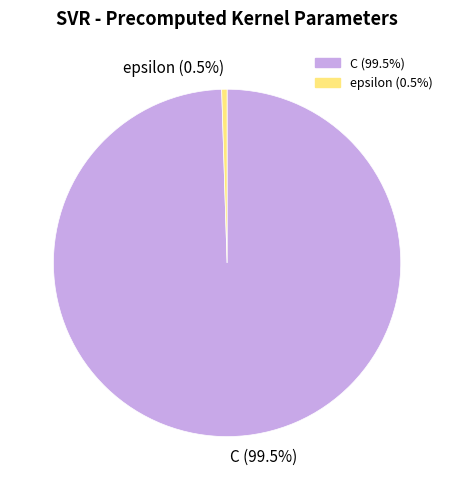

To the nearest percent, what is the difference between the epsilon and C slice percentages?

99%